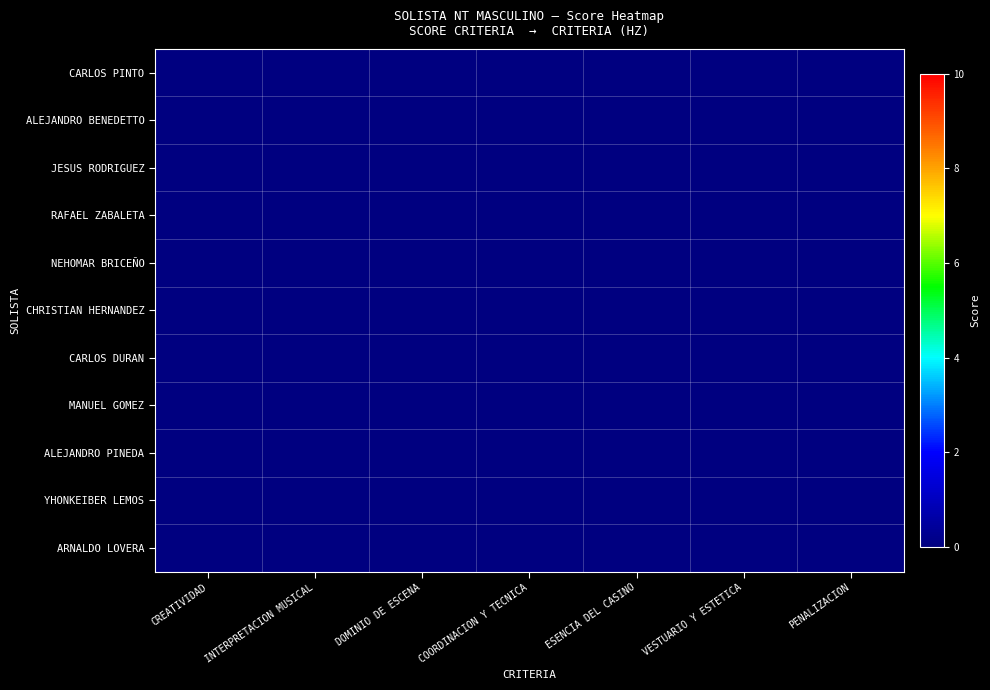

Which label corresponds to the largest value in the chart?

VESTUARIO Y ESTETICA